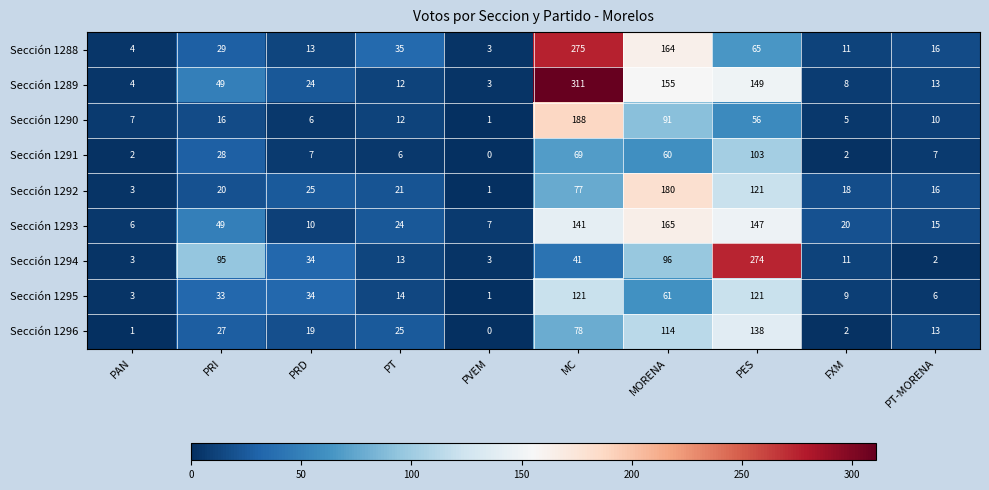

At which category does the chart reach its peak across all series?

MC